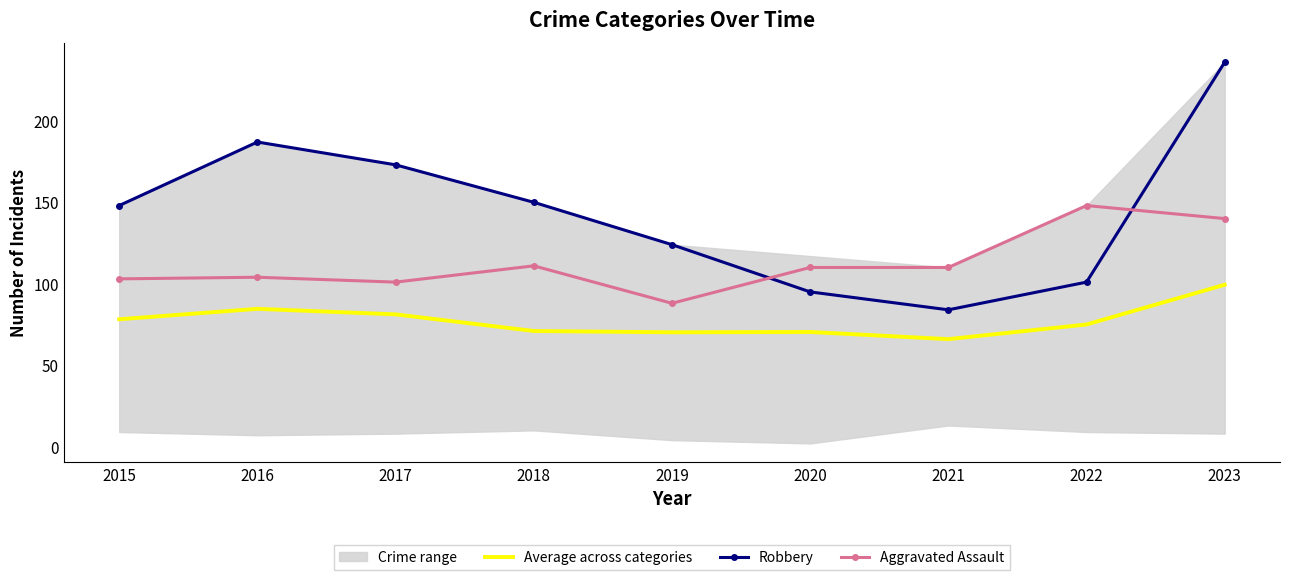

Between 2015 and 2023, which series saw the biggest shift?

Robbery